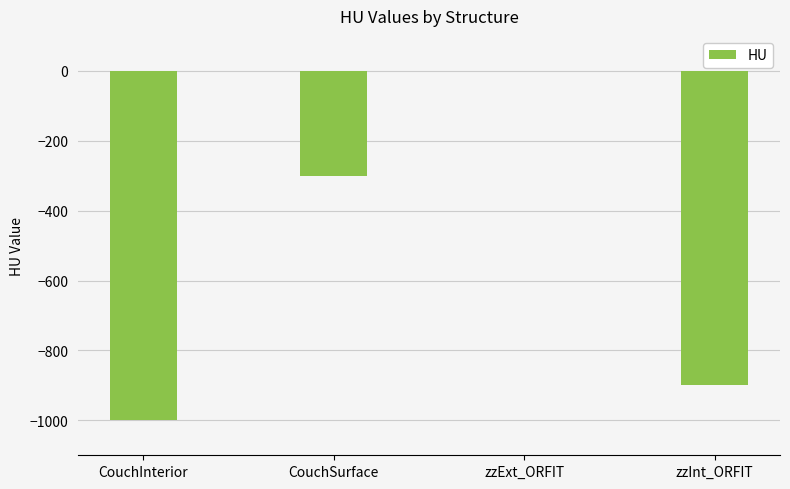

What is the approximate value at zzInt_ORFIT?

-900